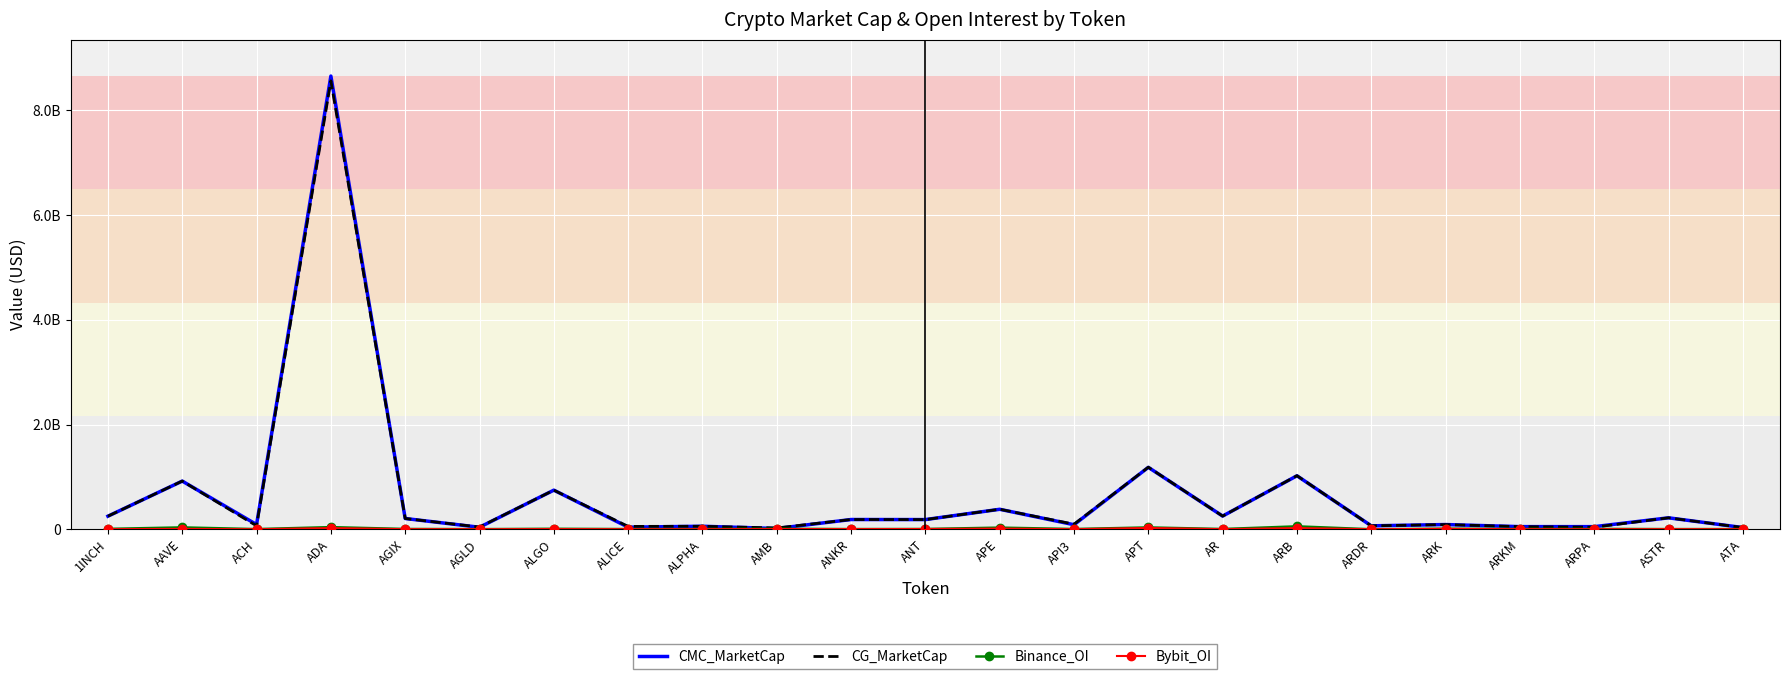

At which category does Binance_OI reach its first local peak?

AAVE